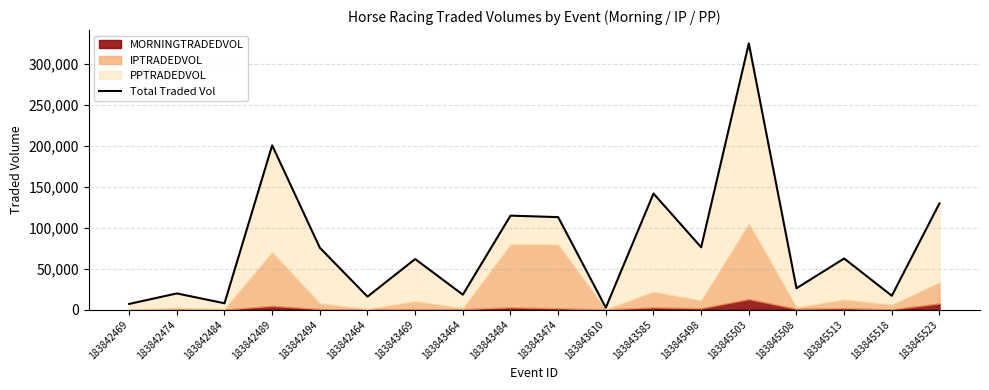

Approximately how many times larger is the value at 183845503 compared to 183843464?

17.8